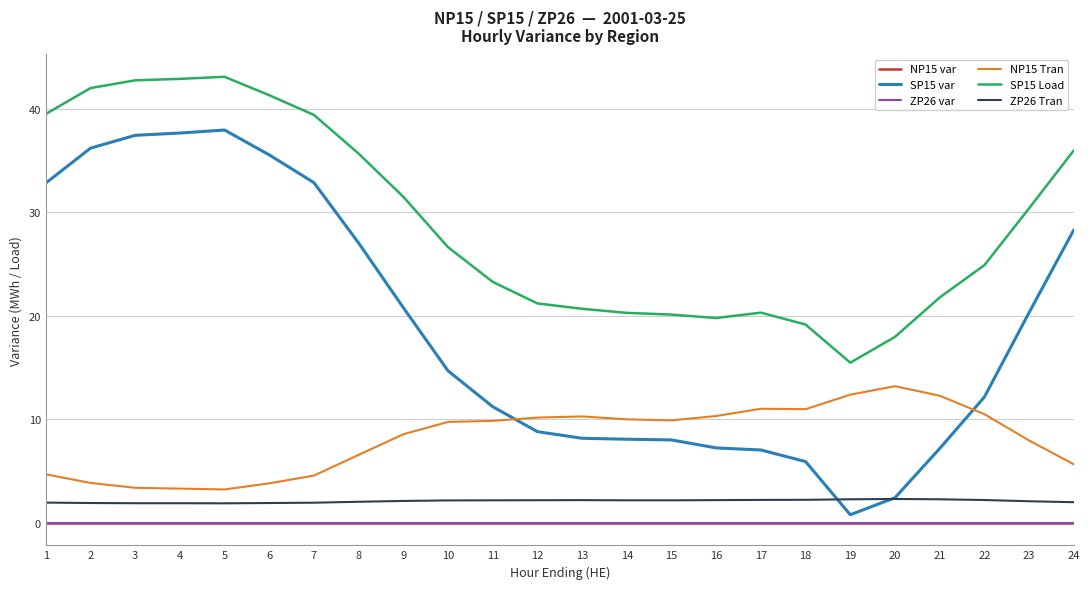

Reading left to right, transcribe all the data shown in this chart.

NP15 var: 0.0	0.0	0.0	0.0	0.0	0.0	0.0	0.0	0.0	0.0	0.0	0.0	0.0	0.0	0.0	0.0	0.0	0.0	0.0	0.0	0.0	0.0	0.0	0.0
SP15 var: 32.8	36.2	37.4	37.6	37.9	35.5	32.9	27.0	20.8	14.7	11.2	8.8	8.2	8.1	8.0	7.2	7.0	5.9	0.8	2.4	7.2	12.2	20.3	28.3
ZP26 var: 0.0	0.0	0.0	0.0	0.0	0.0	0.0	0.0	0.0	0.0	0.0	0.0	0.0	0.0	0.0	0.0	0.0	0.0	0.0	0.0	0.0	0.0	0.0	0.0
NP15 Tran: 4.7	3.9	3.4	3.3	3.2	3.8	4.6	6.6	8.6	9.8	9.9	10.2	10.3	10.0	9.9	10.3	11.0	11.0	12.4	13.2	12.3	10.5	8.0	5.7
SP15 Load: 39.5	42.0	42.7	42.9	43.1	41.3	39.4	35.7	31.5	26.6	23.3	21.2	20.7	20.3	20.1	19.8	20.3	19.2	15.5	18.0	21.8	24.9	30.4	36.0
ZP26 Tran: 2.0	1.9	1.9	1.9	1.9	1.9	2.0	2.0	2.1	2.2	2.2	2.2	2.2	2.2	2.2	2.2	2.2	2.2	2.3	2.3	2.3	2.2	2.1	2.0